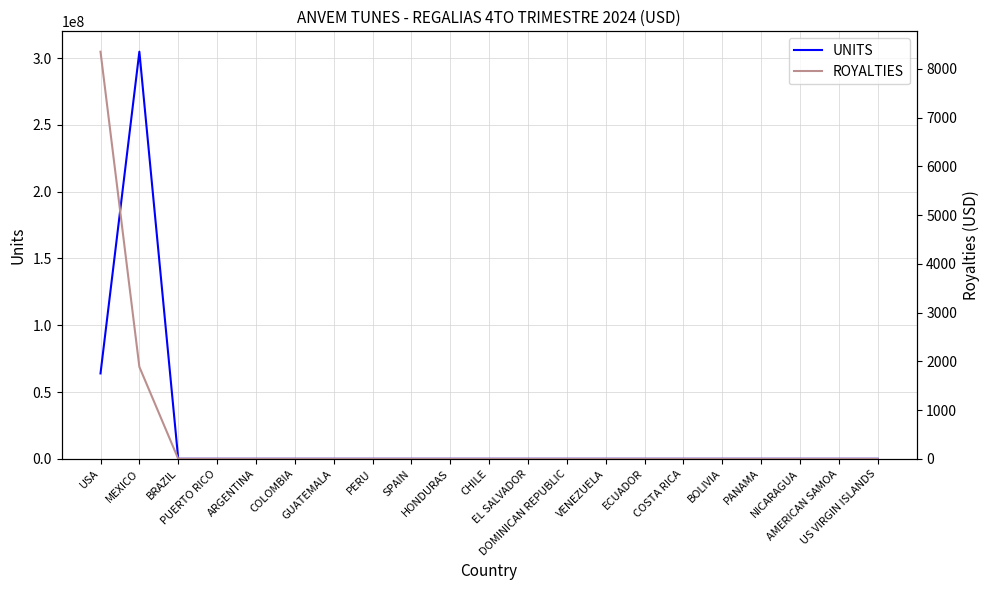

What is the total value across all series at MEXICO?

304764988.0